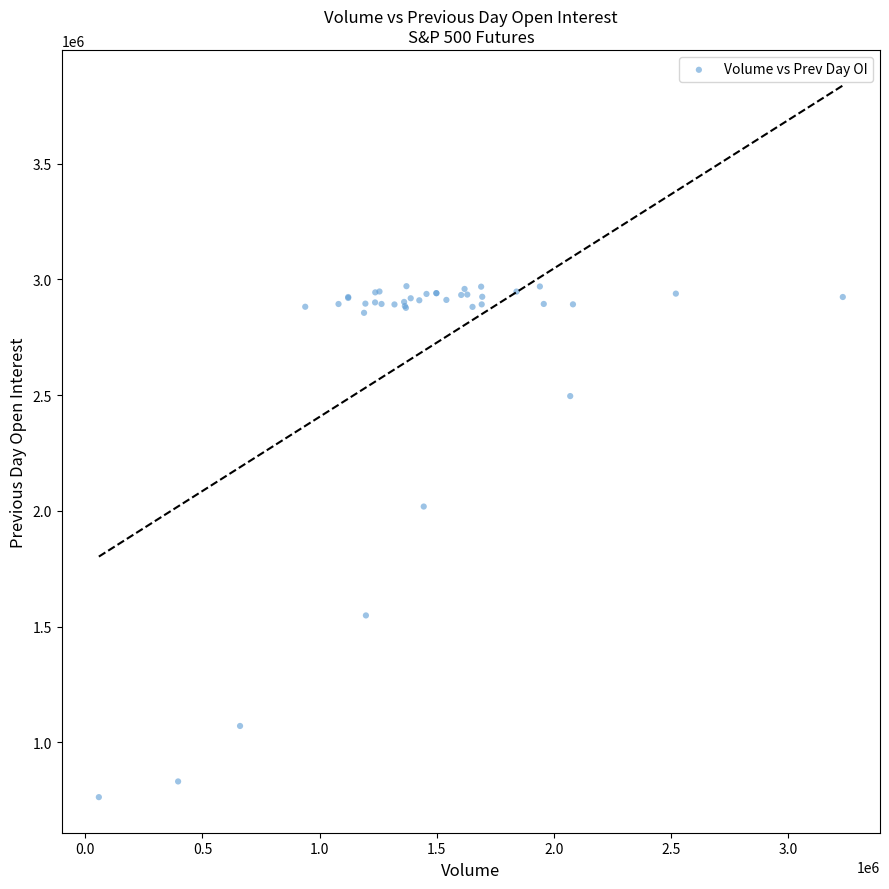

What Y value in the scatter plot is closest to 1866950?

2018738